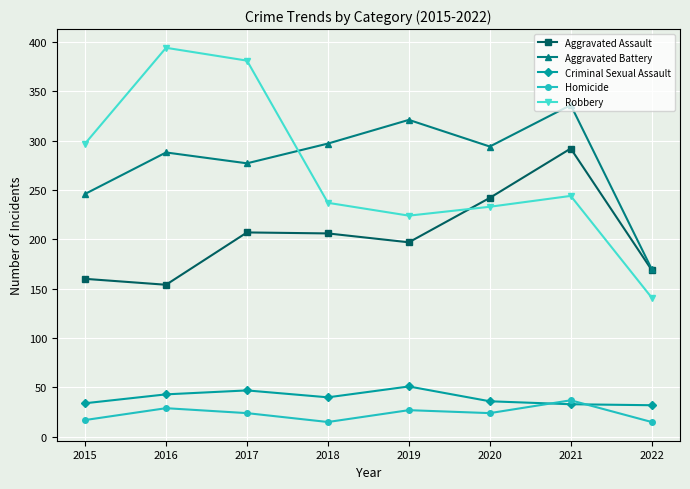

What is the average value of the Robbery series?

269